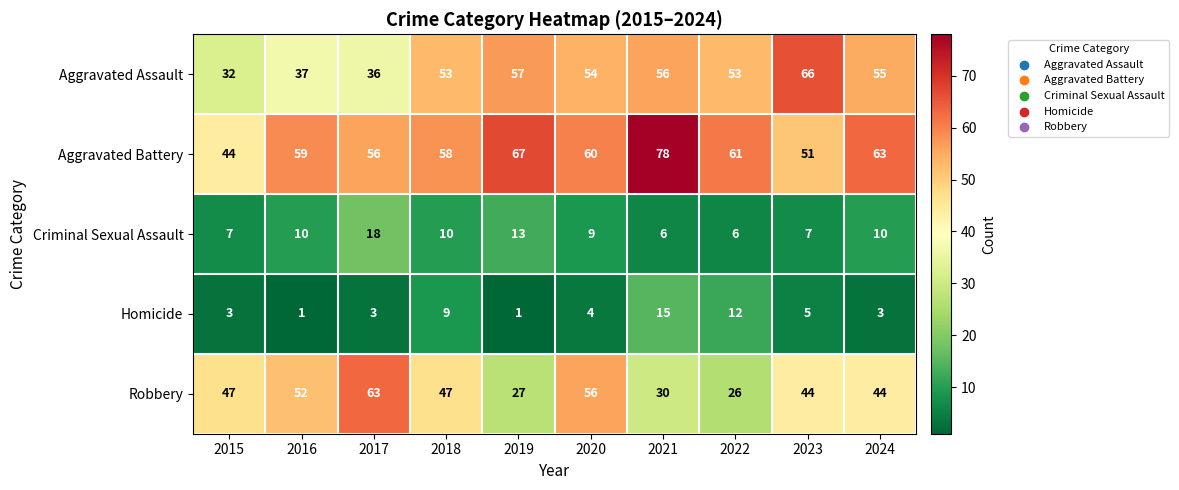

At how many categories does at least one series exceed 32?

10